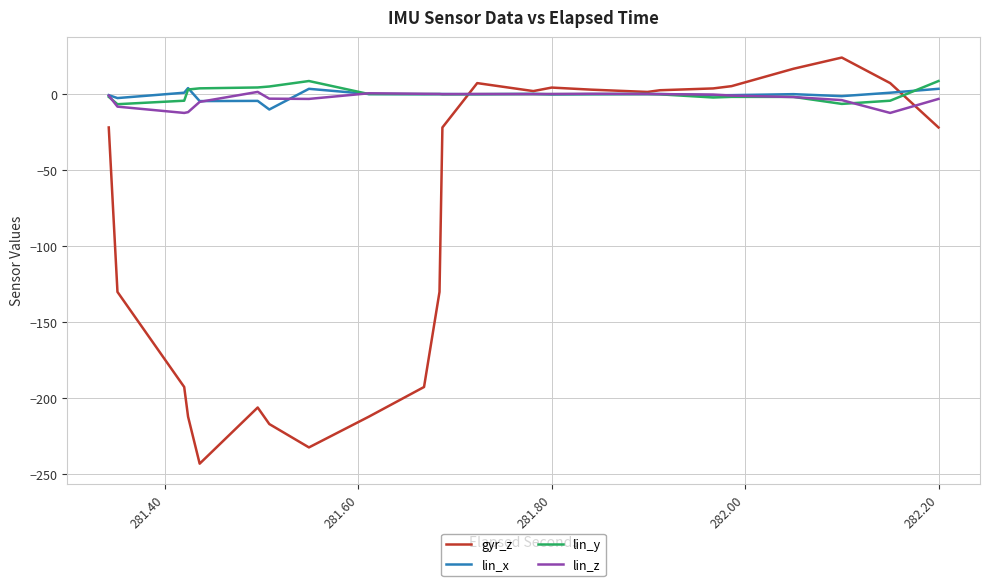

What is the minimum value for gyr_z?

-243.1